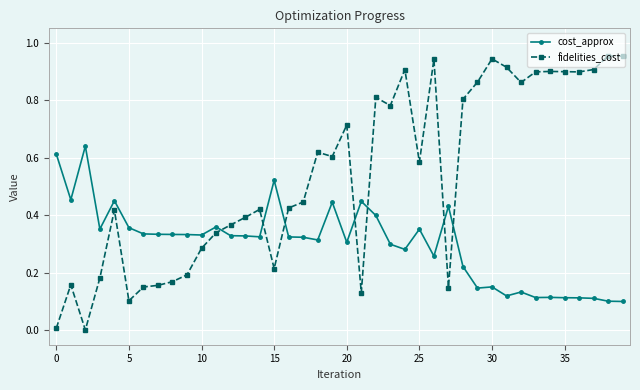

What is the sum of all cost_approx values?

12.1